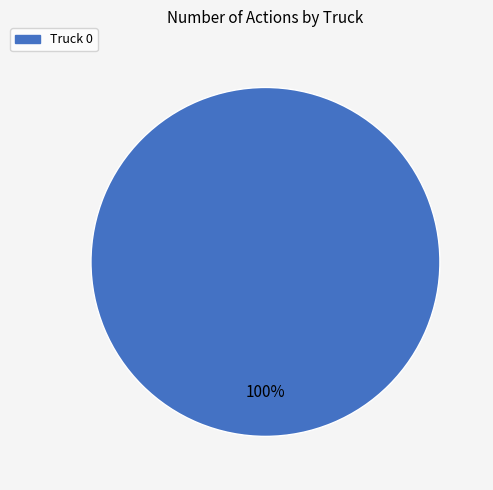

Rank the categories by value from highest to lowest.

Truck 0